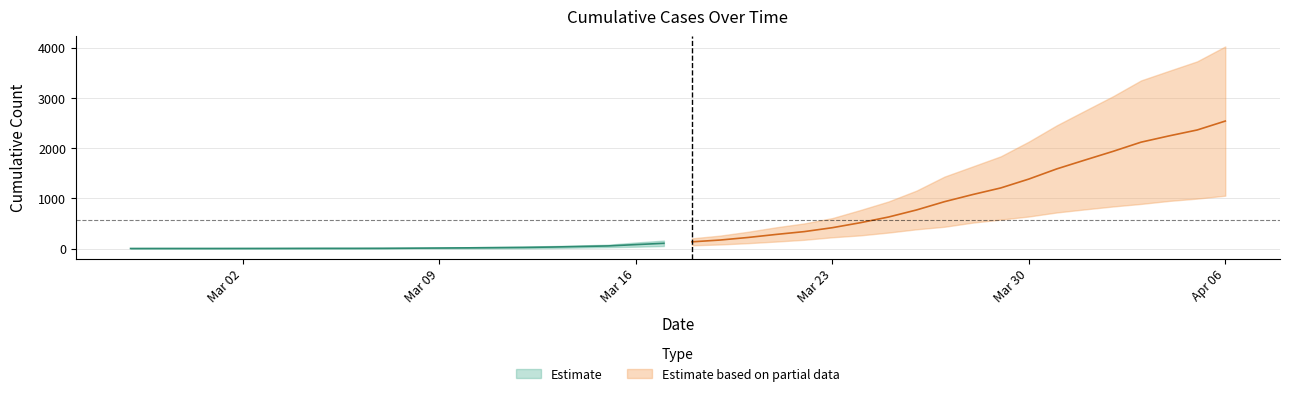

How many distinct data groups are displayed?

2